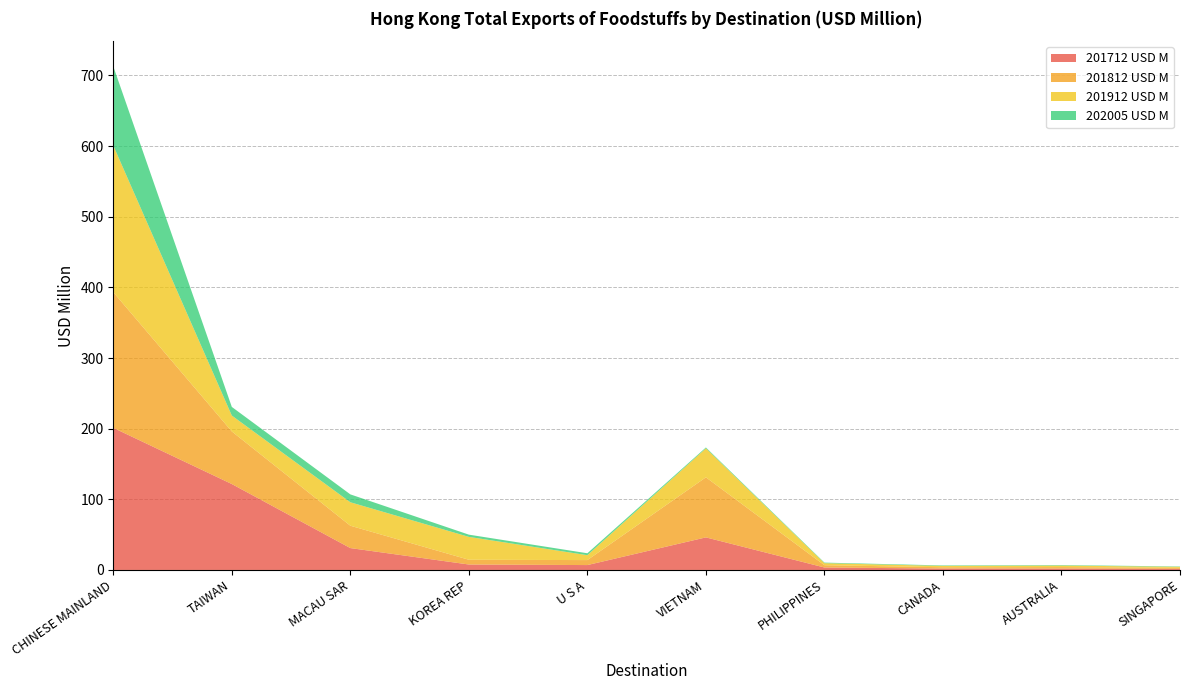

Reading left to right, list all the values displayed in this chart.

201712 USD M: 201.1	121.6	31.0	7.7	6.9	46.1	3.5	2.0	2.0	1.6
201812 USD M: 192.1	74.4	31.6	6.7	7.0	85.0	3.2	1.8	2.1	1.5
201912 USD M: 207.5	22.5	33.2	32.4	6.9	41.1	2.9	1.9	2.2	1.4
202005 USD M: 112.1	12.2	11.2	3.2	2.7	1.2	0.8	0.7	0.7	0.5